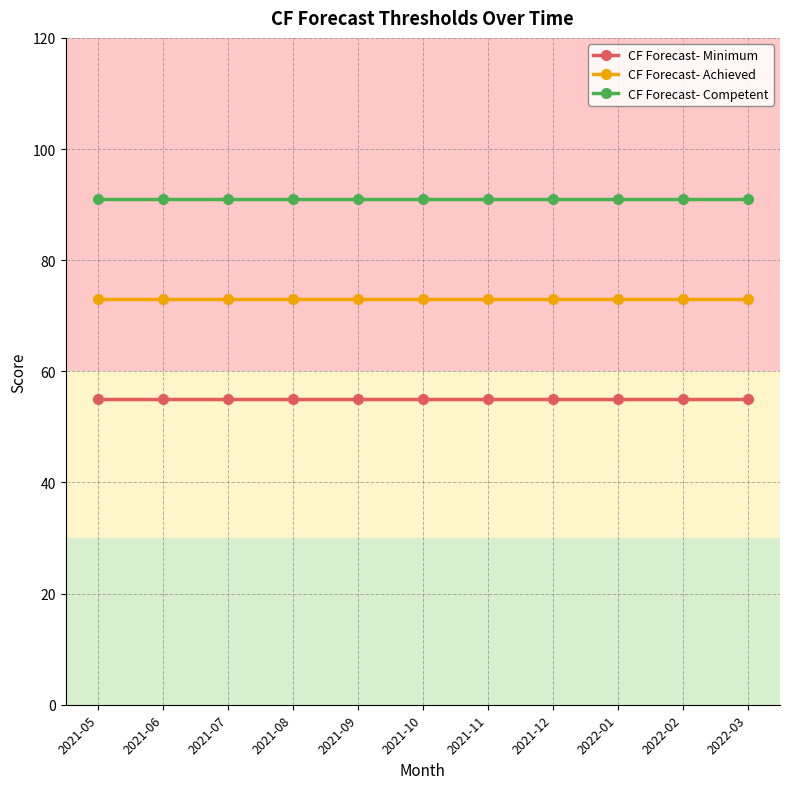

True or false: CF Forecast- Competent and CF Forecast- Achieved cross at least once.

False